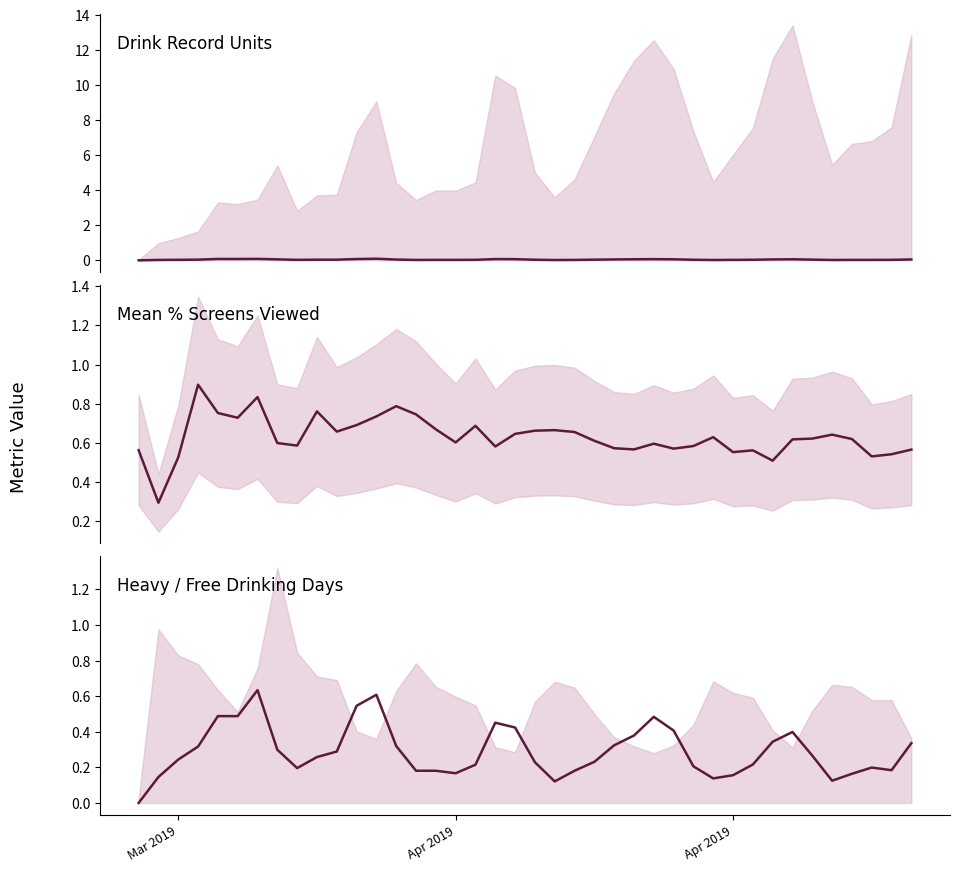

After their last crossing, which series has the higher values: mean_units_per_day or mean_heavy_drinking_days?

mean_heavy_drinking_days